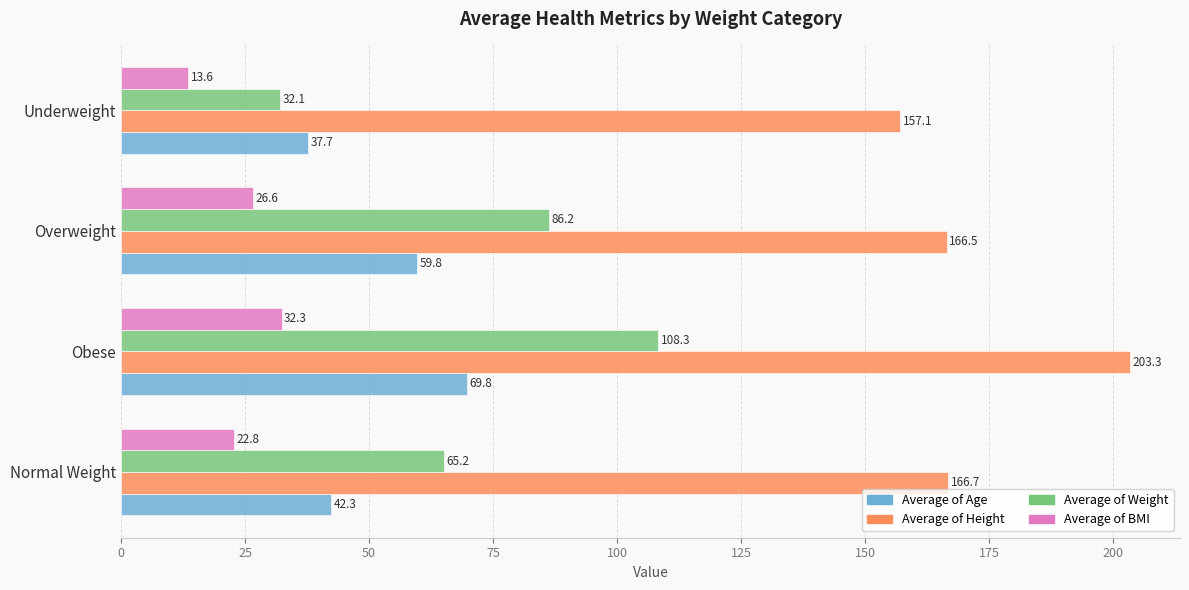

Which category has the highest value across all series?

Obese